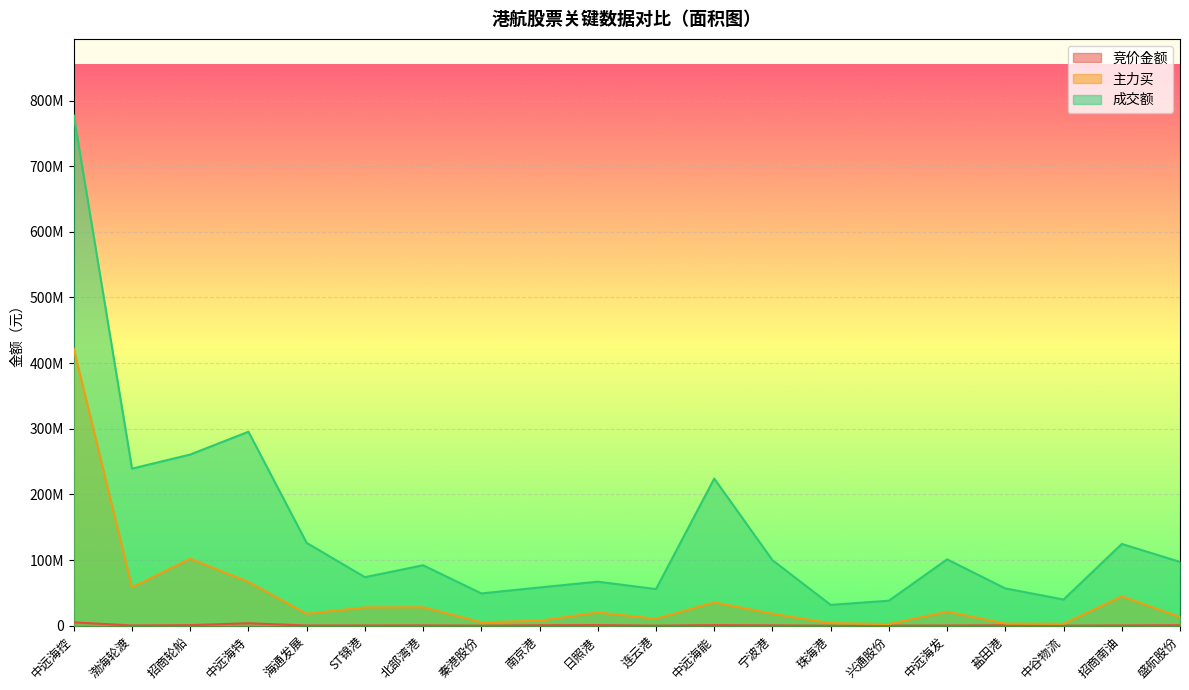

The 主力买 series shows 18187338 at 宁波港. True or false?

True